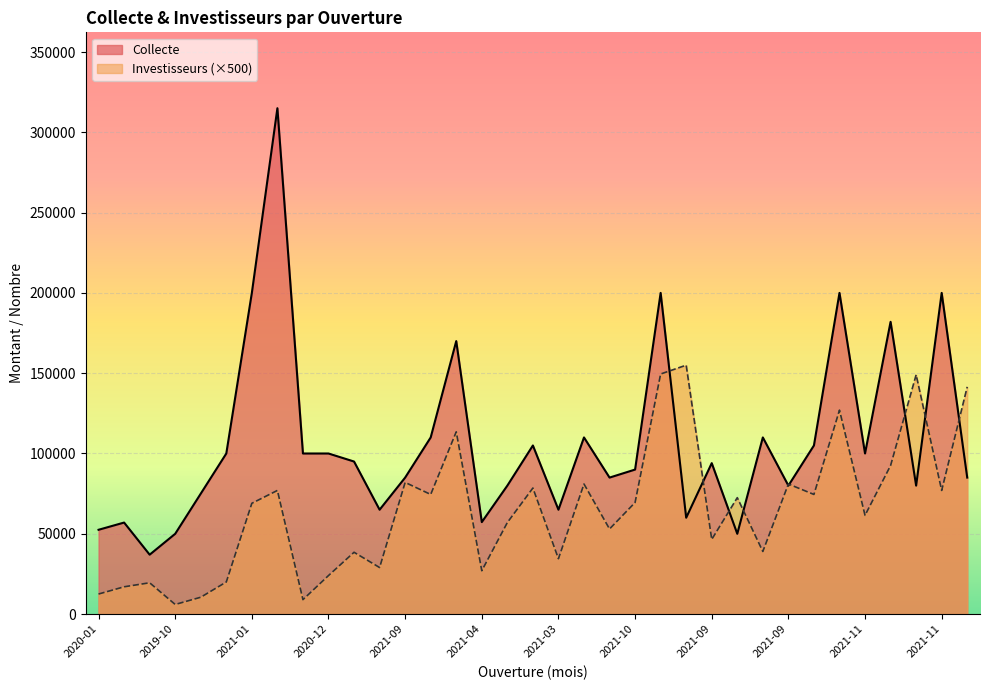

Reading right to left, transcribe all the data shown in this chart.

Collecte: 85000	200000	80000	182000	100000	200000	105000	80000	110000	50000	94000	60000	200000	90000	85000	110000	65000	105000	80000	57282	170000	110000	85000	65000	94997	100000	100000	315000	200000	100000	75000	50000	37000	57000	52500
Investisseurs: 141500	77000	149000	92500	61500	127000	74500	81000	39000	72500	46500	155000	149500	69500	53000	81000	34500	78500	57000	27000	113500	74500	82000	29000	38500	24000	9000	77000	69000	20000	10500	6000	19500	17000	12500